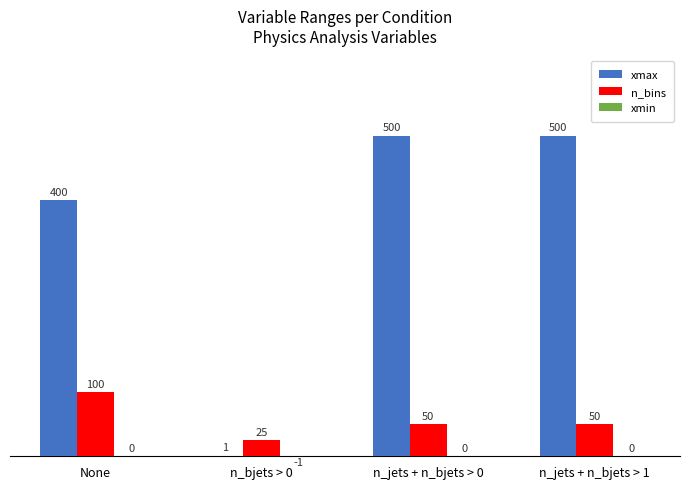

How many groups of bars are there?

4